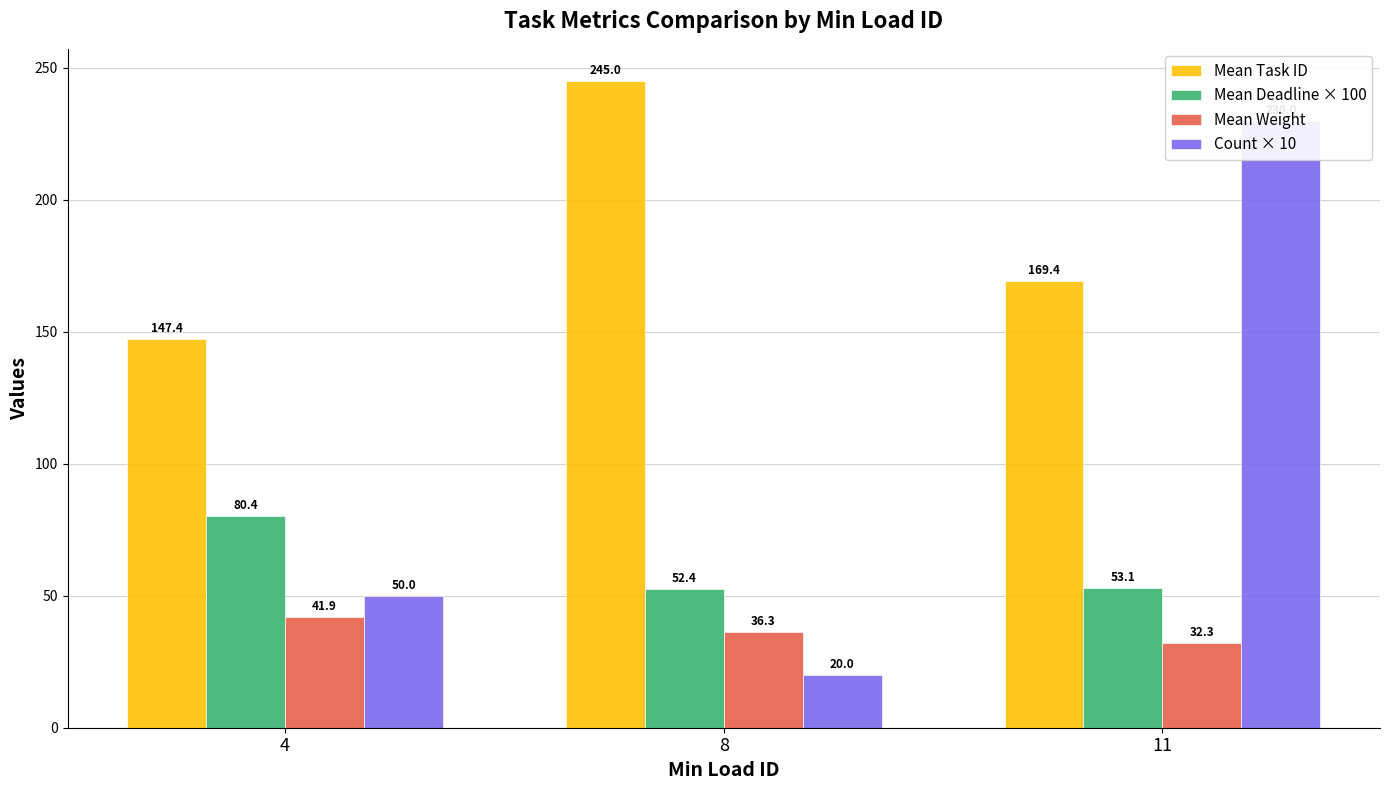

True or false: Mean Weight has a value of 17.9 at 11.

False